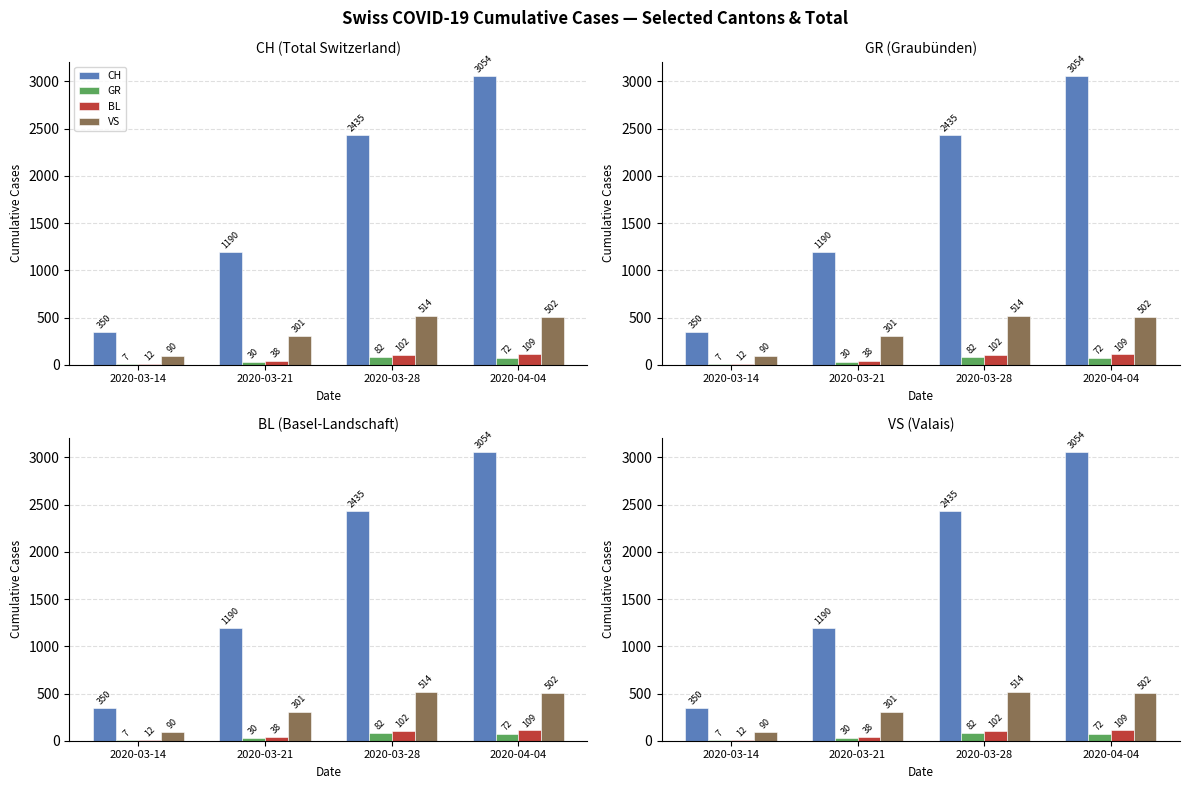

Which category has the lowest value in the GR series?

2020-03-14